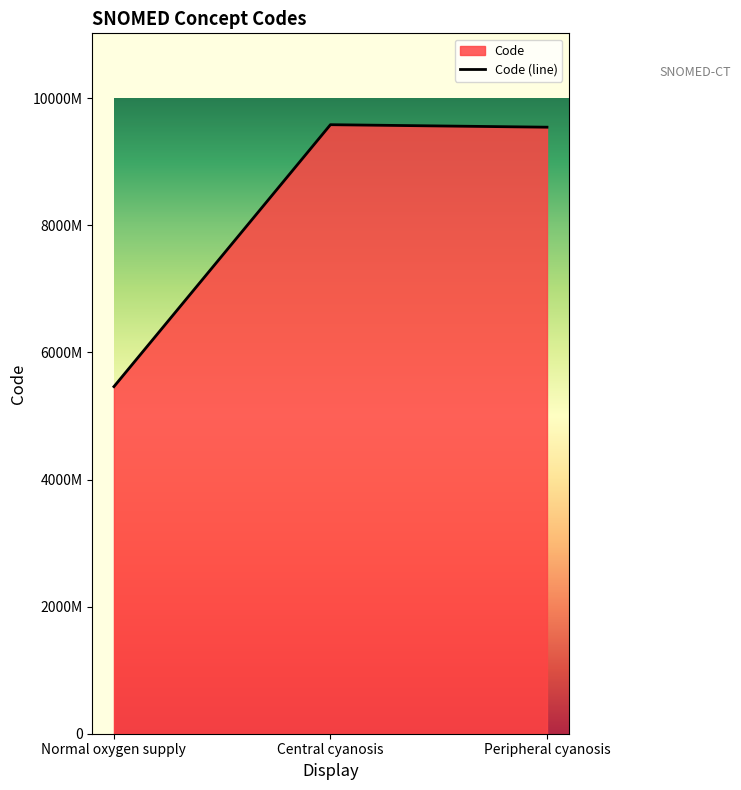

What is the label of the 2nd point from the right?

Central cyanosis